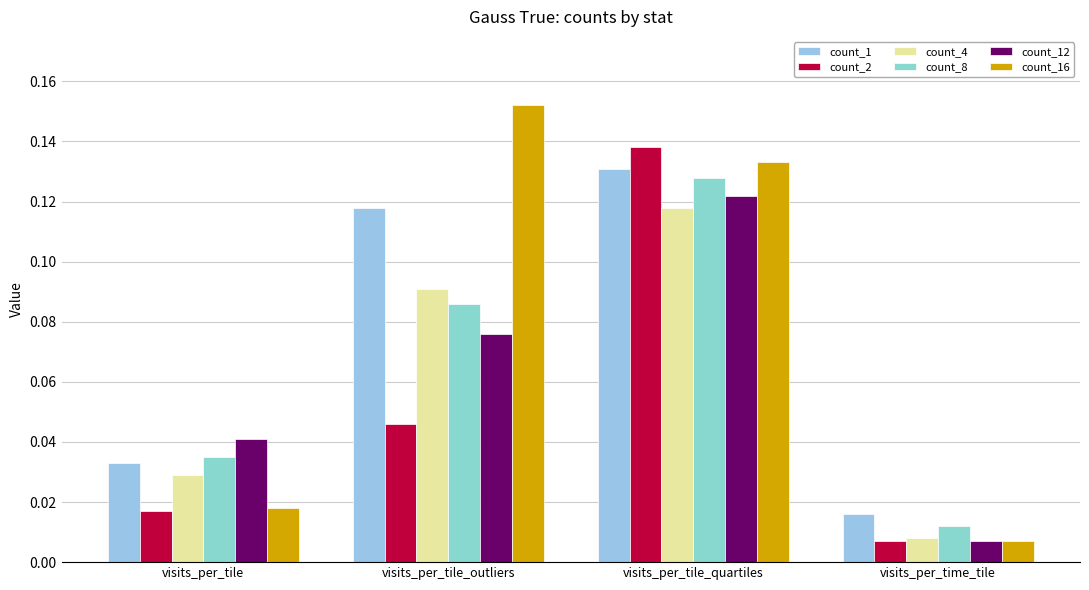

How many groups of bars are there?

4